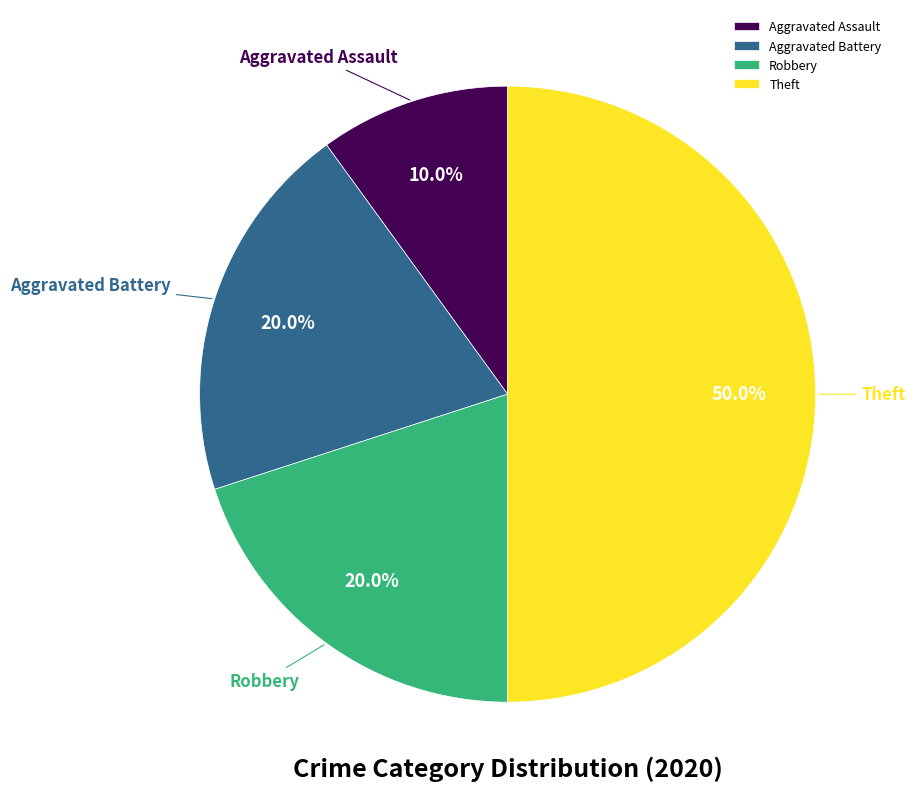

What percentage is NOT represented by Aggravated Battery?

80.0%